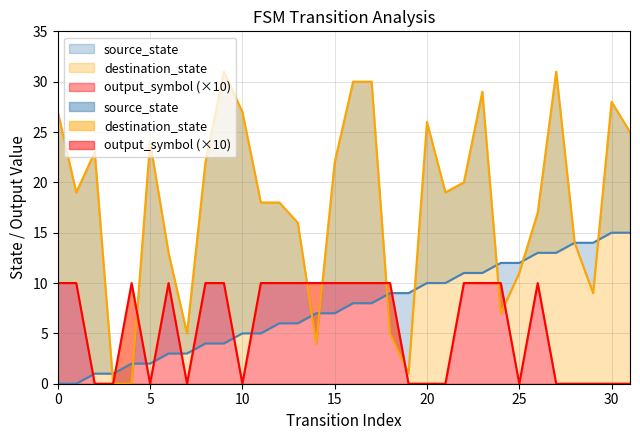

Reading left to right, transcribe all the data shown in this chart.

source_state: 0	0	1	1	2	2	3	3	4	4	5	5	6	6	7	7	8	8	9	9	10	10	11	11	12	12	13	13	14	14	15	15
destination_state: 27	19	23	0	0	24	13	5	22	31	27	18	18	16	4	22	30	30	5	1	26	19	20	29	7	11	17	31	14	9	28	25
output_symbol: 10	10	0	0	10	0	10	0	10	10	0	10	10	10	10	10	10	10	10	0	0	0	10	10	10	0	10	0	0	0	0	0